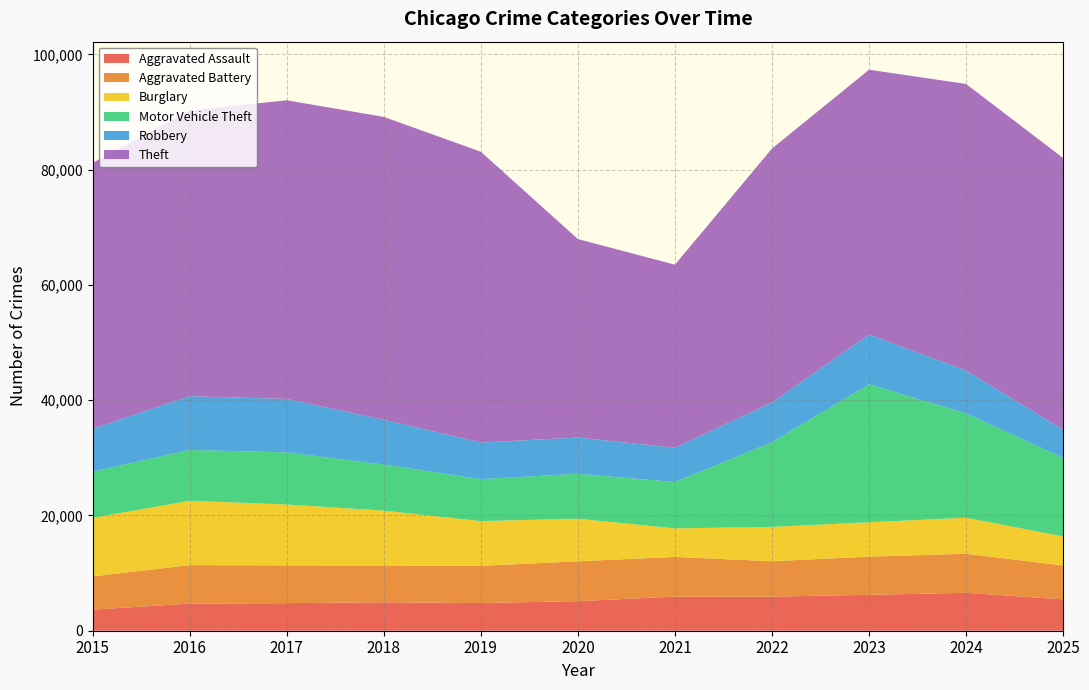

Reading right to left, what are all the values shown in this chart?

Aggravated Assault: 2025=5434	2024=6577	2023=6231	2022=5913	2021=5919	2020=5131	2019=4802	2018=4936	2017=4787	2016=4697	2015=3665
Aggravated Battery: 2025=5890	2024=6776	2023=6625	2022=6141	2021=6888	2020=6916	2019=6452	2018=6385	2017=6551	2016=6683	2015=5765
Burglary: 2025=5026	2024=6250	2023=5962	2022=5963	2021=4951	2020=7386	2019=7770	2018=9514	2017=10564	2016=11171	2015=10155
Motor Vehicle Theft: 2025=13651	2024=18093	2023=23943	2022=14688	2021=8044	2020=7802	2019=7273	2018=7997	2017=9045	2016=8812	2015=7999
Robbery: 2025=4868	2024=7430	2023=8620	2022=6898	2021=5943	2020=6283	2019=6355	2018=7762	2017=9264	2016=9334	2015=7474
Theft: 2025=47146	2024=49738	2023=45954	2022=44052	2021=31765	2020=34436	2019=50454	2018=52557	2017=51820	2016=49570	2015=46112